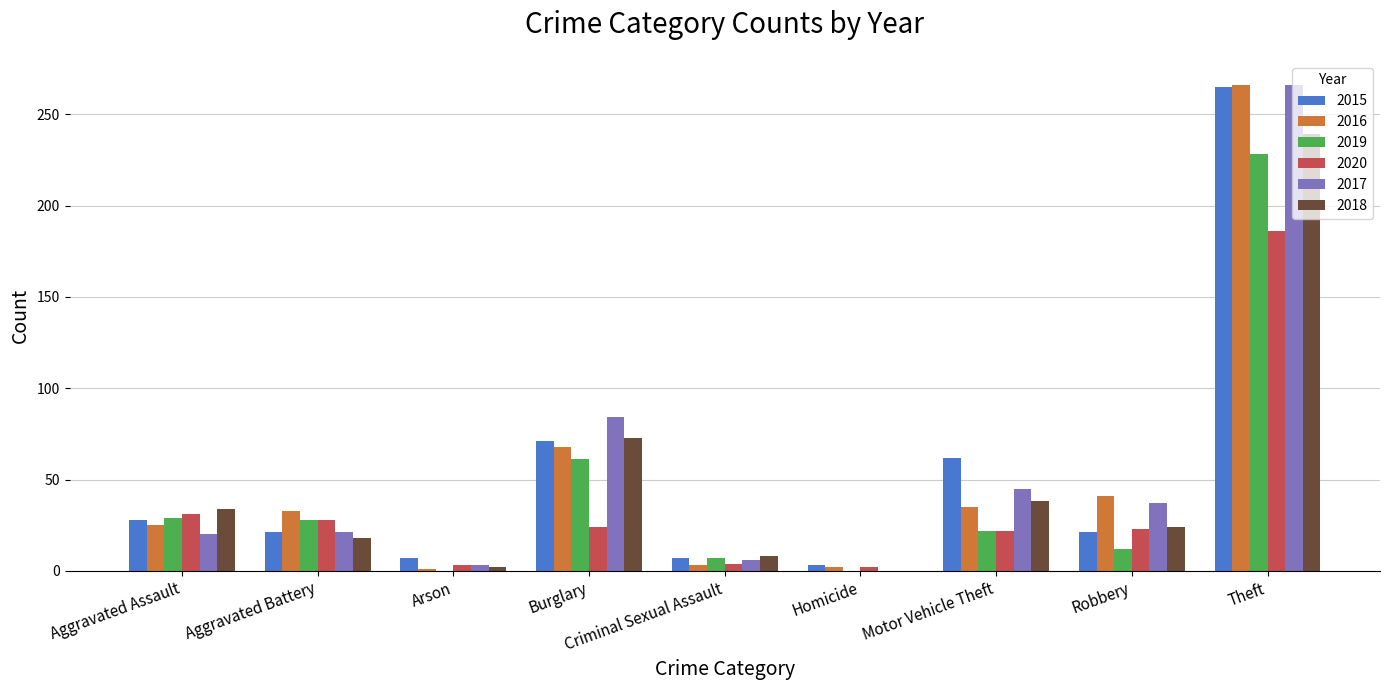

What is the sum of all 2020 values?

323